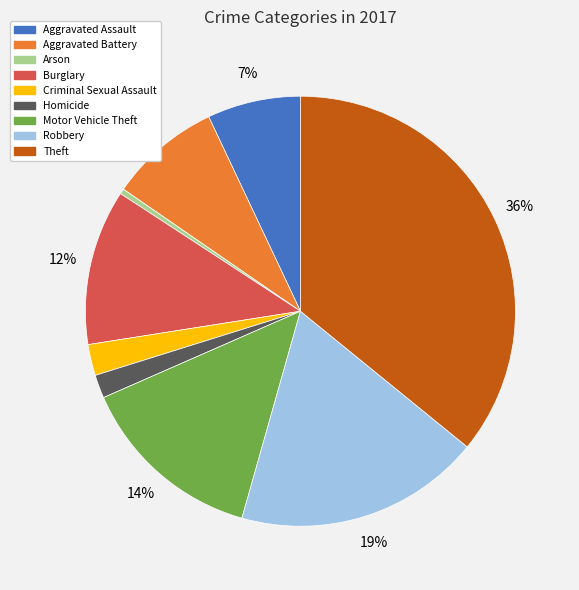

To the nearest percent, what is the combined percentage of Theft and Aggravated Battery?

44%